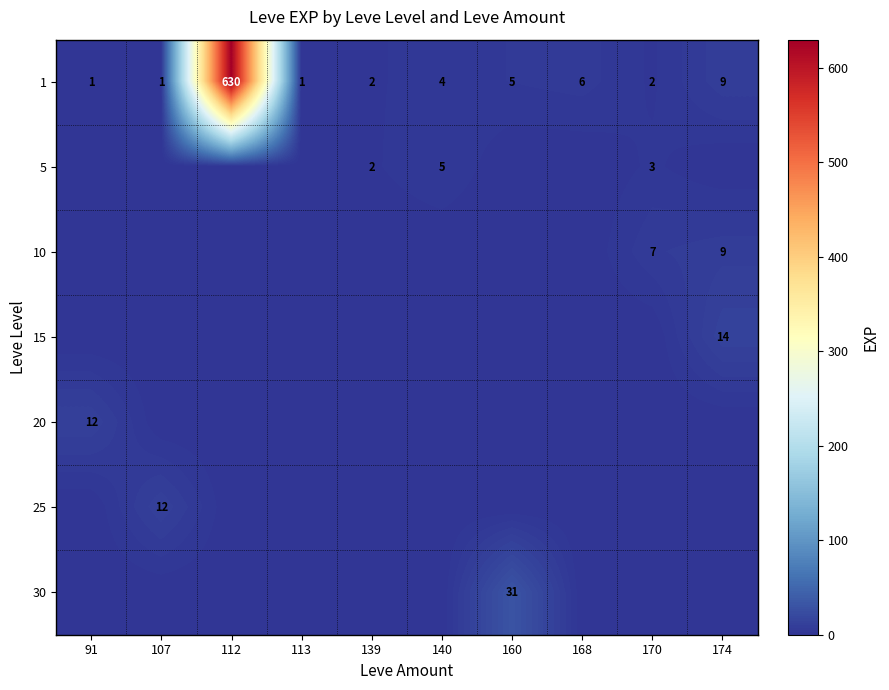

True or false: 5 has a value of 9 at 140.

False